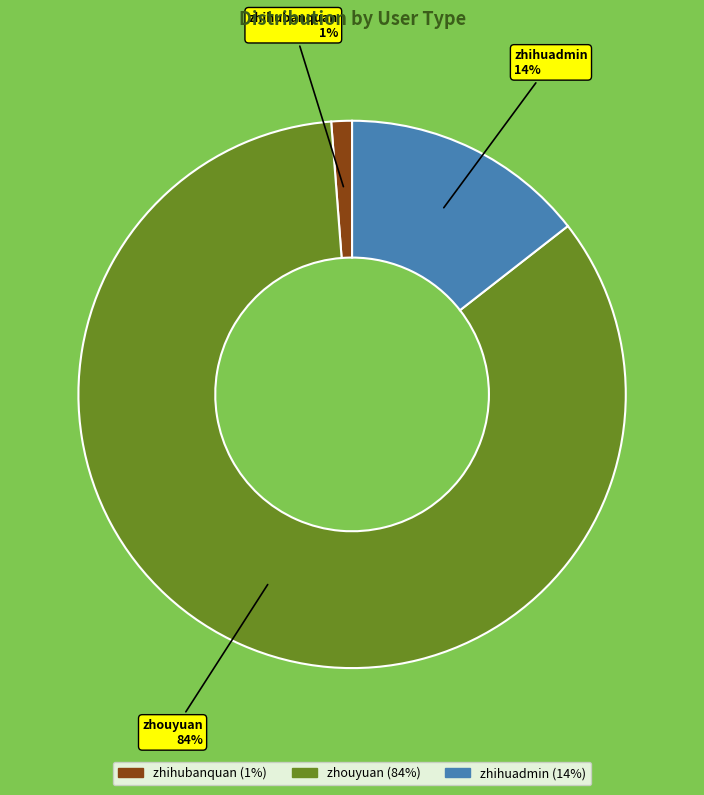

Rank the categories by value from lowest to highest.

zhihubanquan, zhihuadmin, zhouyuan